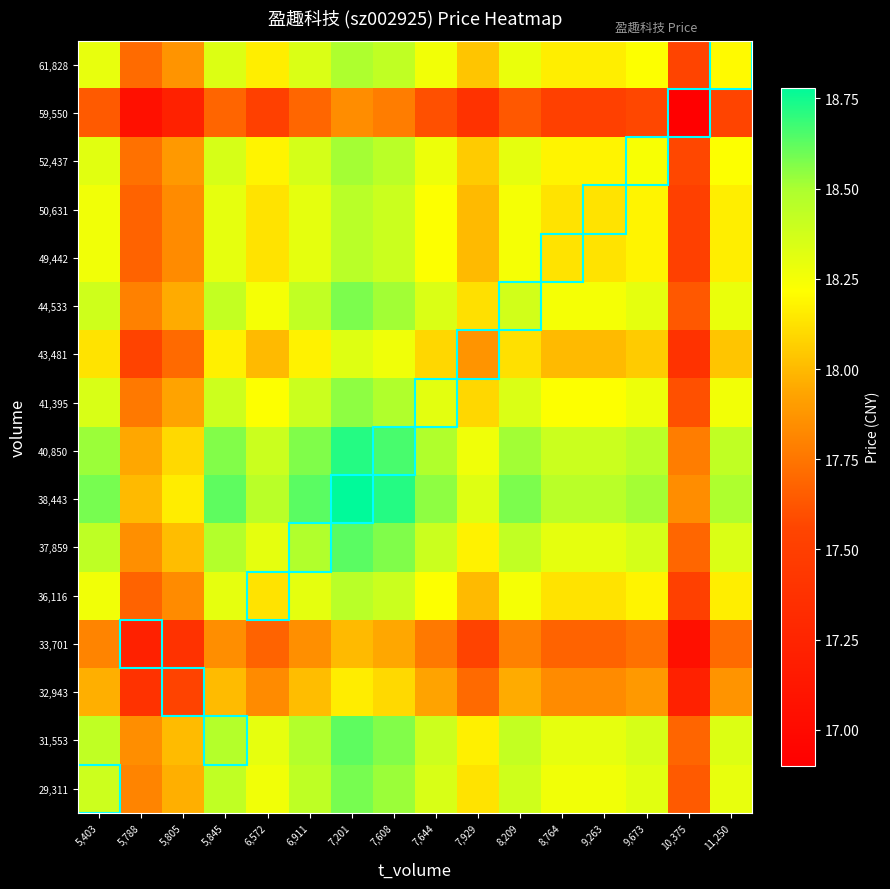

What is the total value across all series at 7,644?

291.4